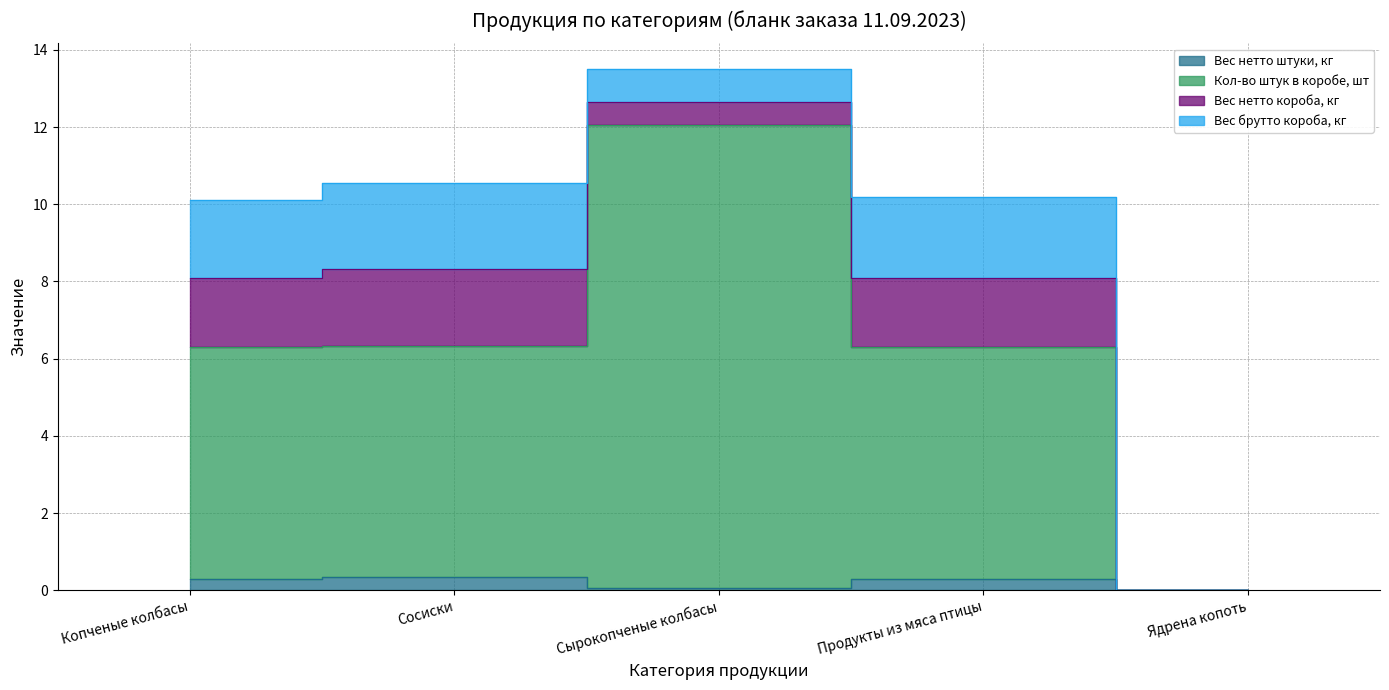

How many data points in Вес нетто штуки, кг are above 0?

4